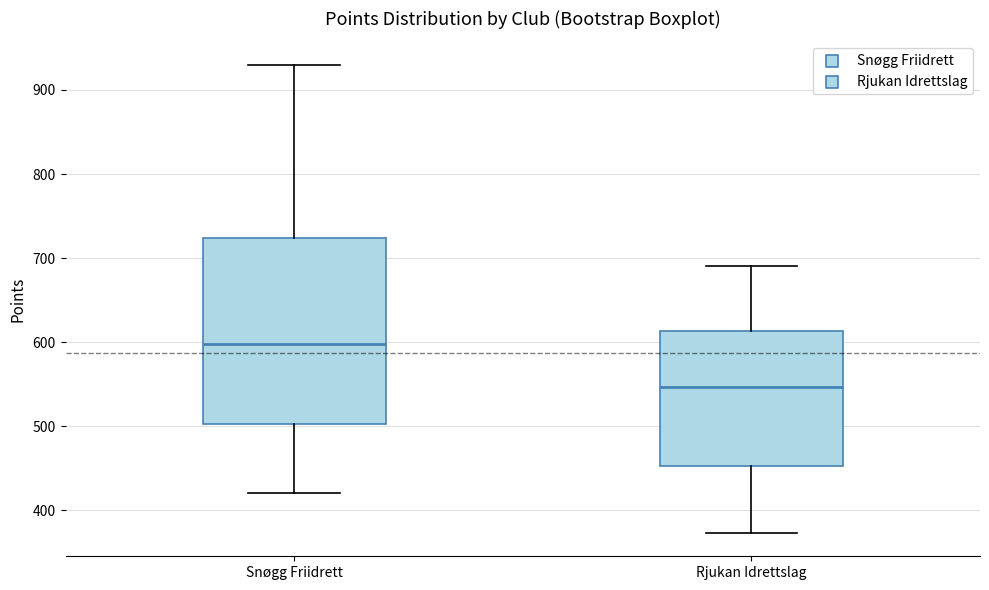

Where is the upper edge of the box for Rjukan Idrettslag on the y-axis? The values are not printed on the chart, so give them approximately, as read against the axis.

610